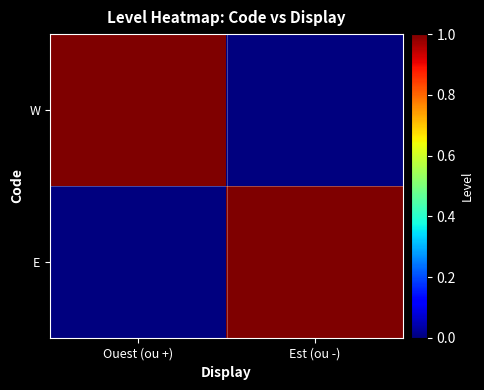

What is the spread (max minus min) of values at Est (ou -)?

1